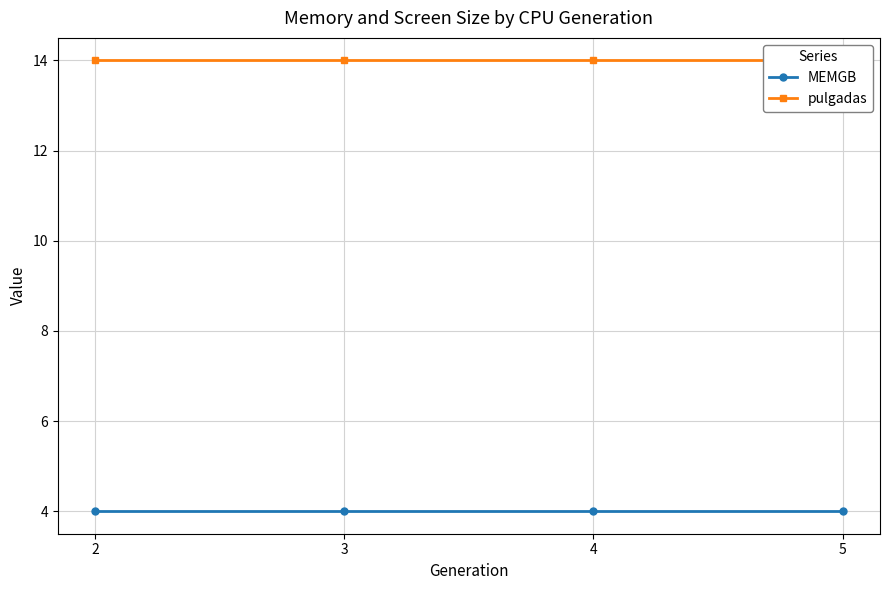

Read the MEMGB value at 4.

4